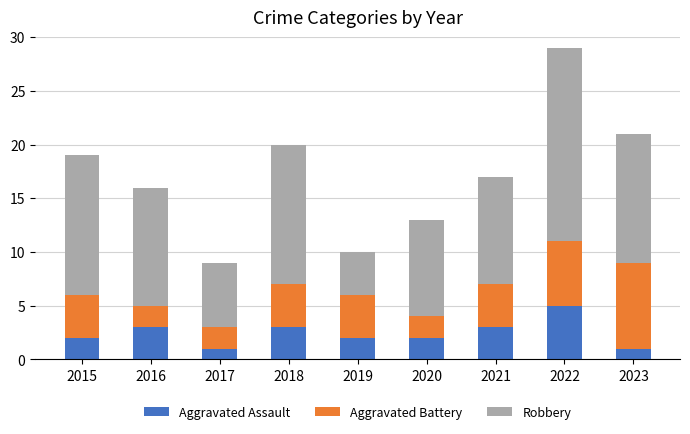

What is the total value across all series at 2018?

20